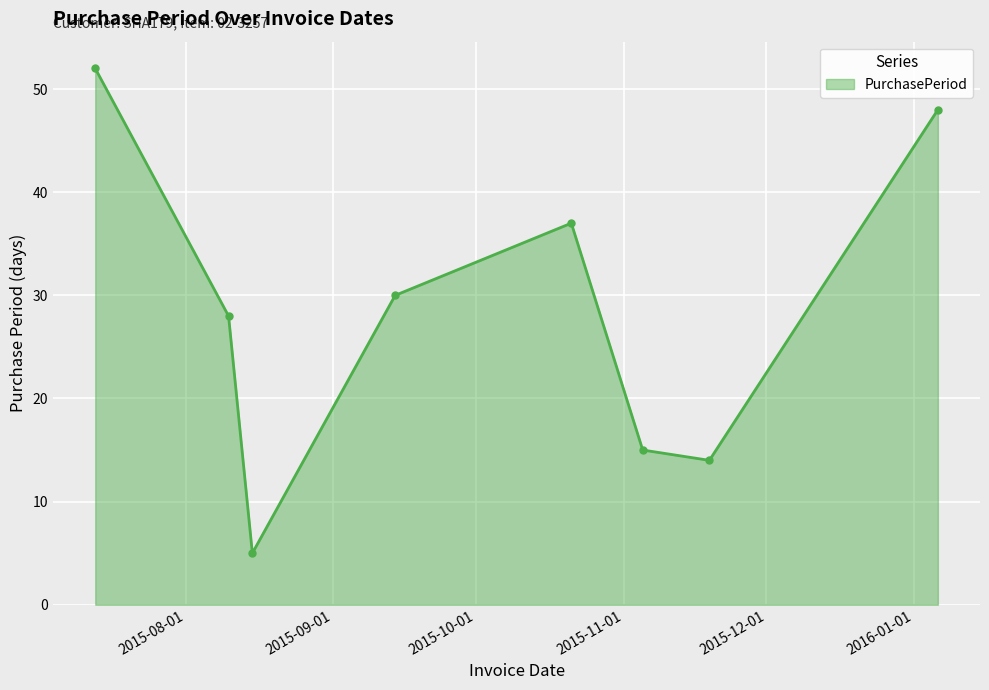

What is the minimum value shown in the chart?

5